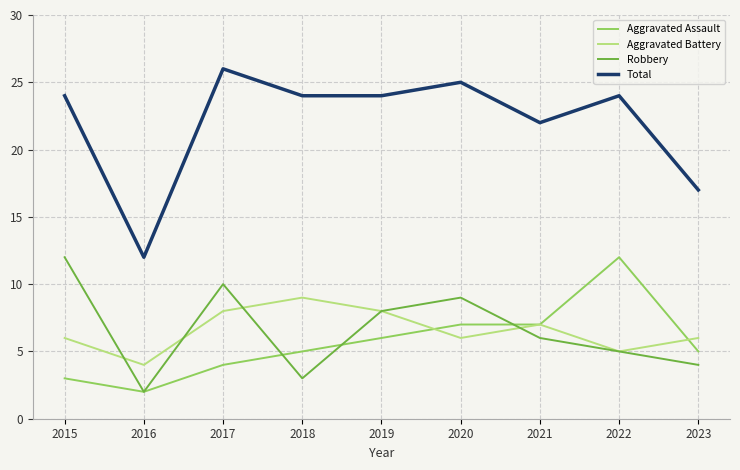

At which category does Total reach its first local valley?

2016